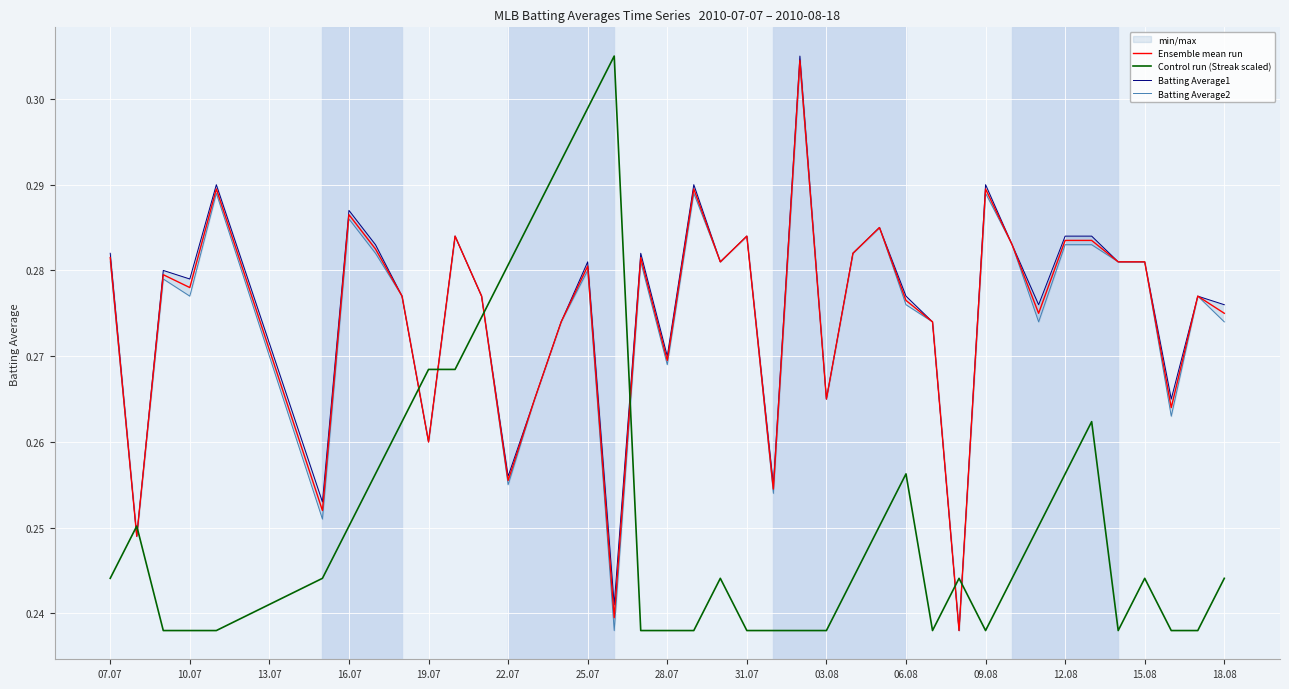

What is the smallest value displayed?

0.2